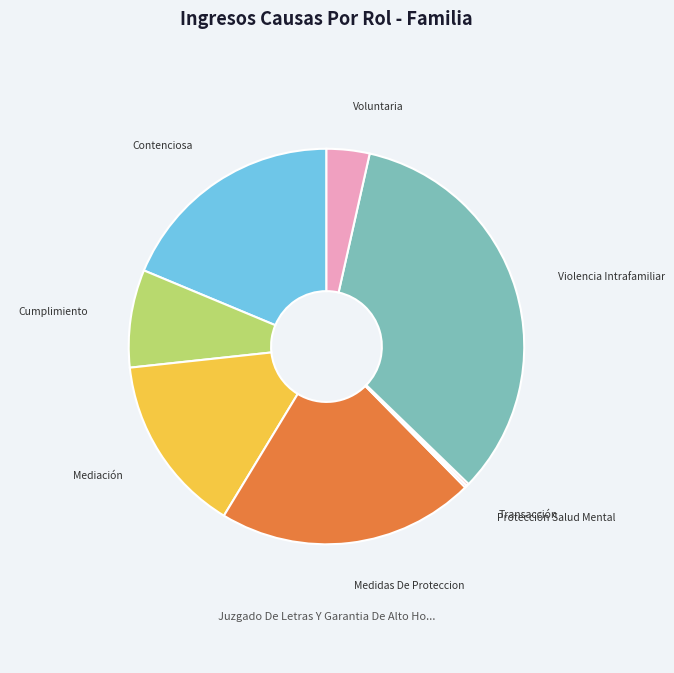

Which has a higher value, Mediación or Cumplimiento?

Mediación